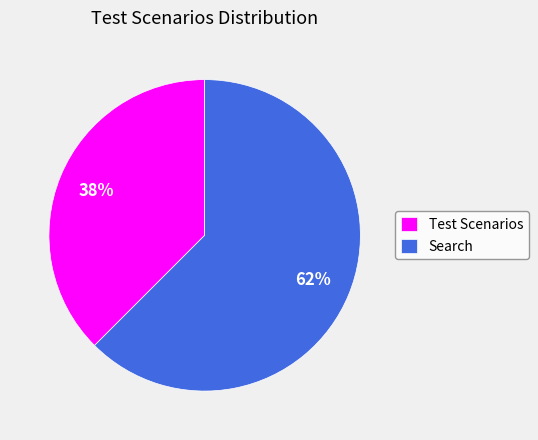

Which has a higher value, Test Scenarios or Search?

Search